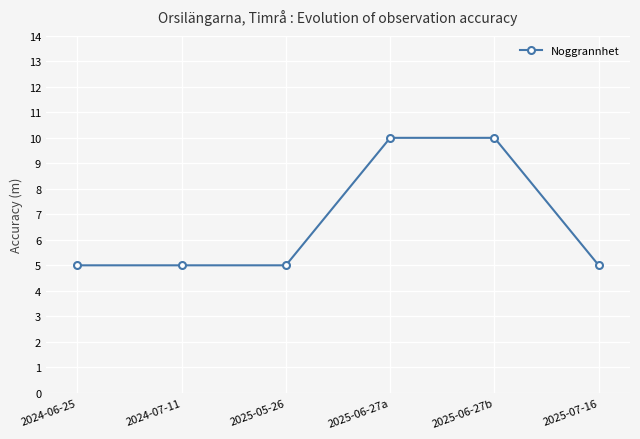

What is the greatest value displayed?

10